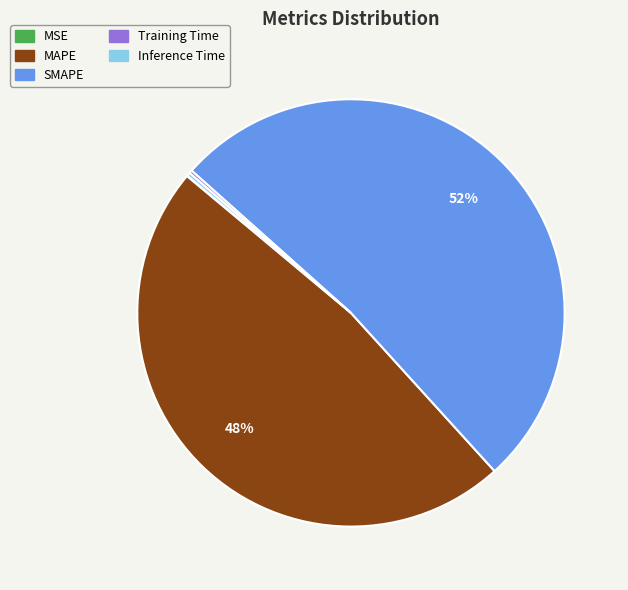

To the nearest percent, what is the average slice percentage?

20%